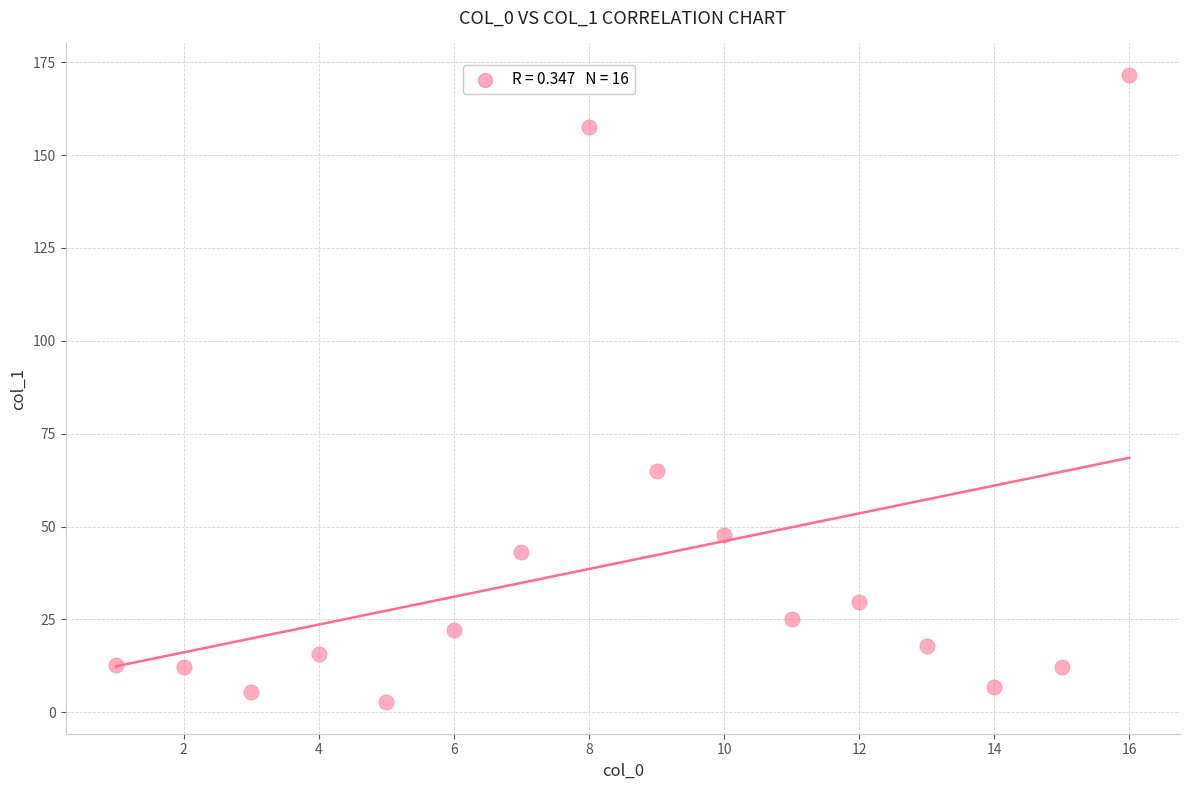

What Y value in the scatter plot is closest to 87?

64.9